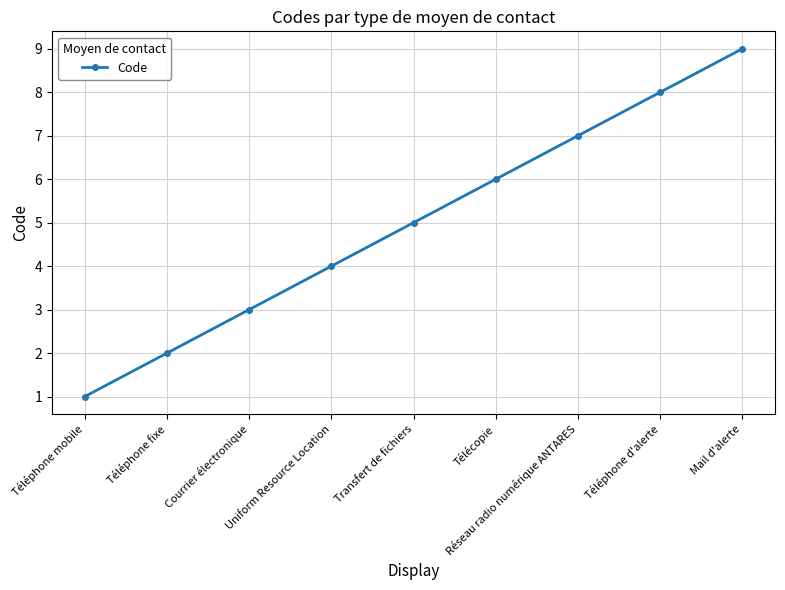

List the labels in order of value, largest first.

Mail d'alerte, Téléphone d'alerte, Réseau radio numérique ANTARES, Télécopie, Transfert de fichiers, Uniform Resource Location, Courrier électronique, Téléphone fixe, Téléphone mobile